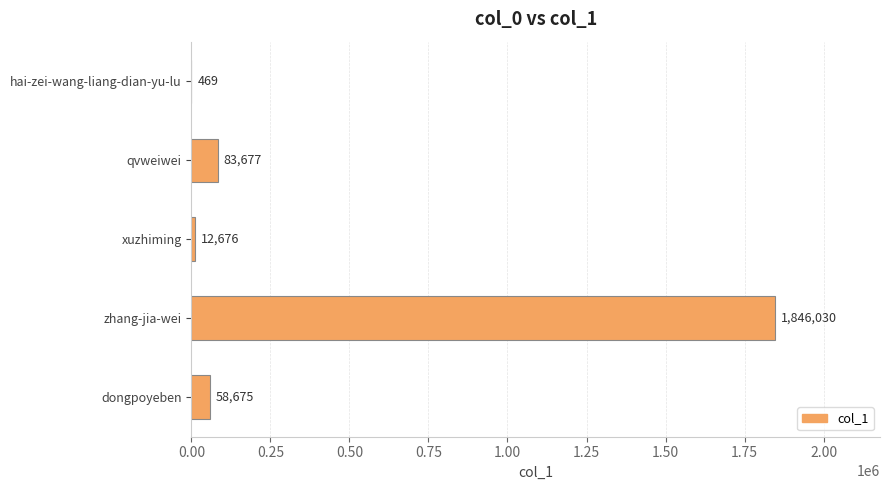

Does the chart contain stacked bars?

No